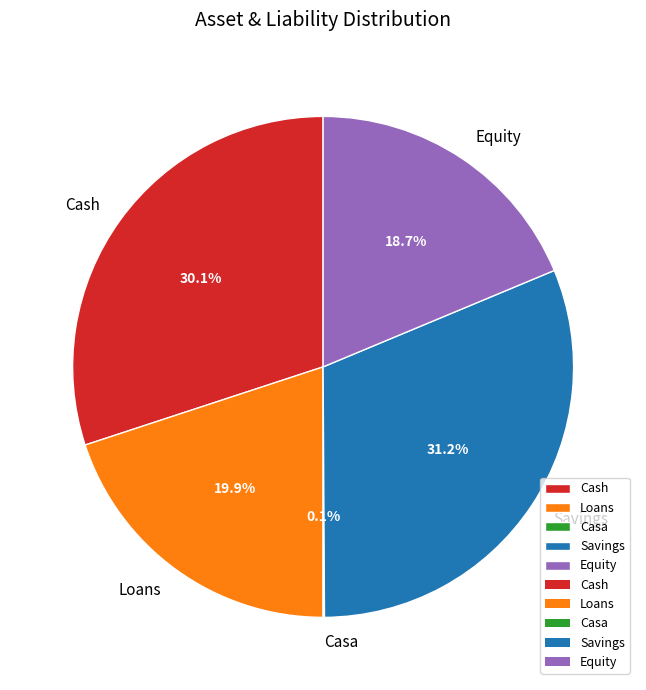

Which has a higher value, Loans or Equity?

Loans